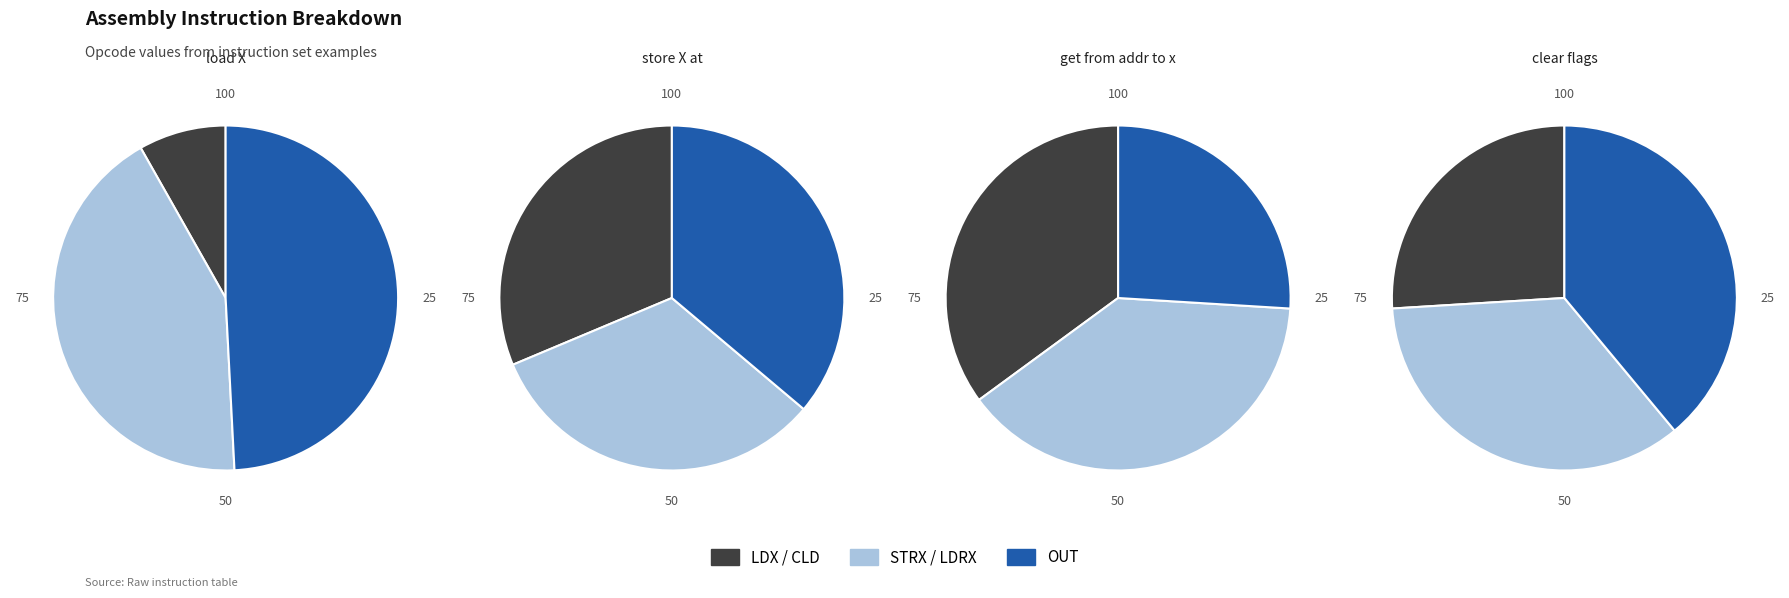

Is the sum of 0 and 1 greater than half?

Yes